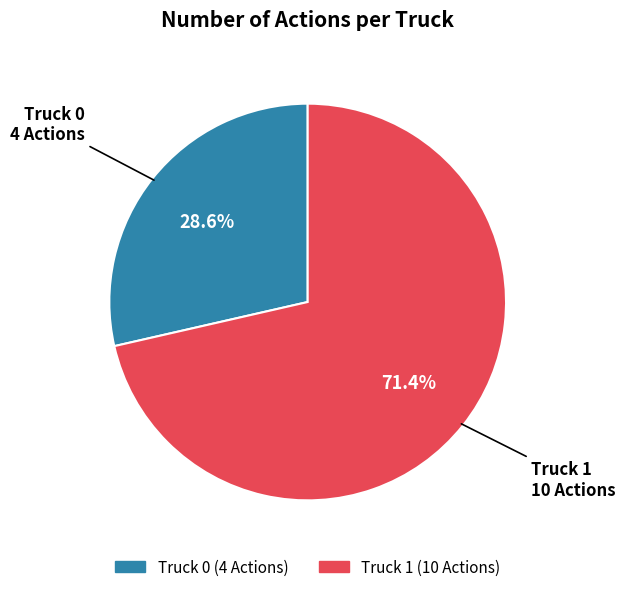

Rank the categories by value from lowest to highest.

Truck 0, Truck 1